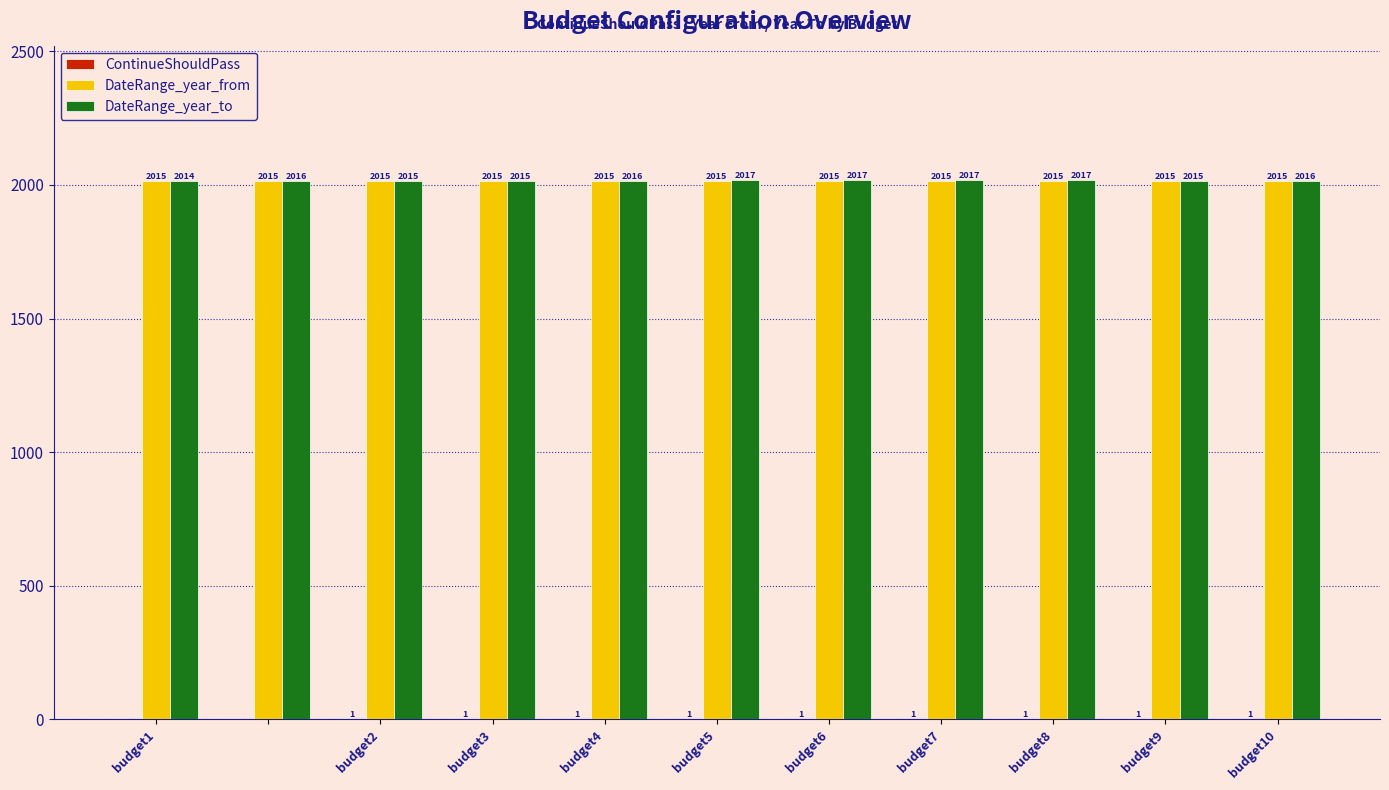

Which series has the largest total across all categories?

DateRange_year_to